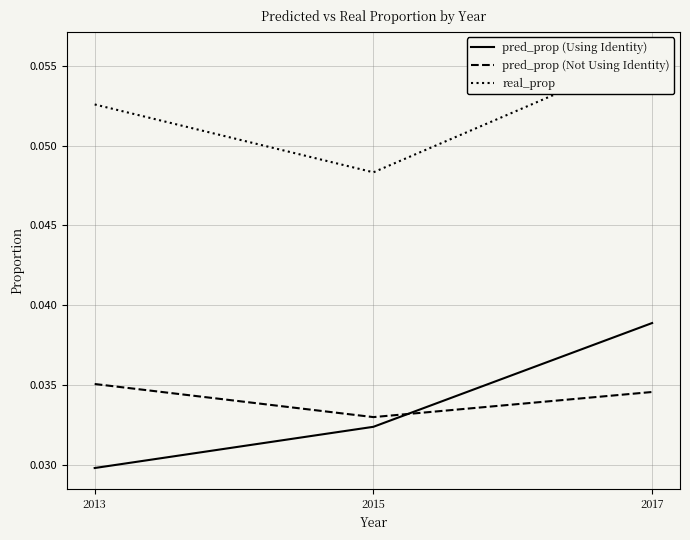

Is this an area chart (filled region under the line)?

No